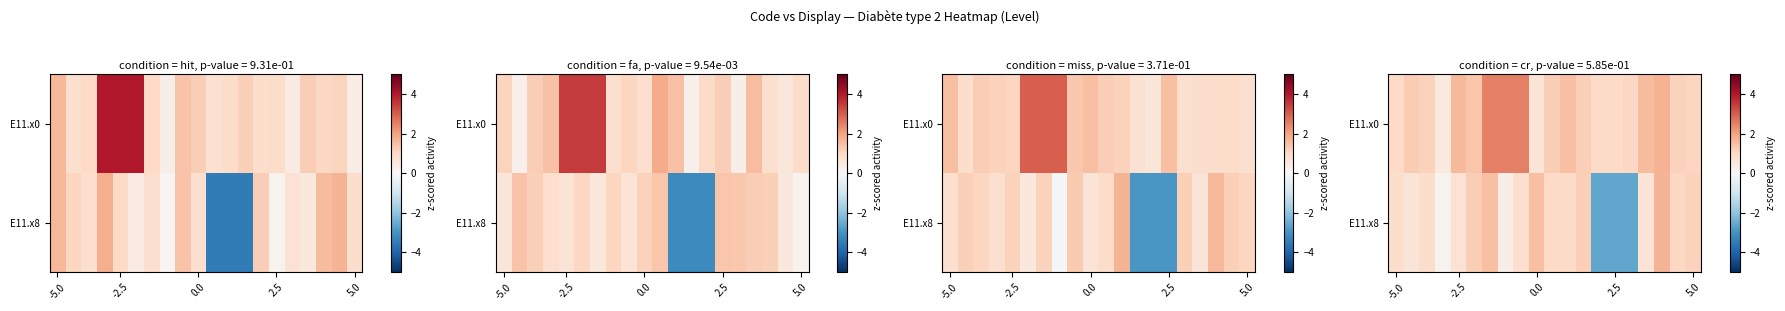

Which series has the widest spread of values?

E11.x8